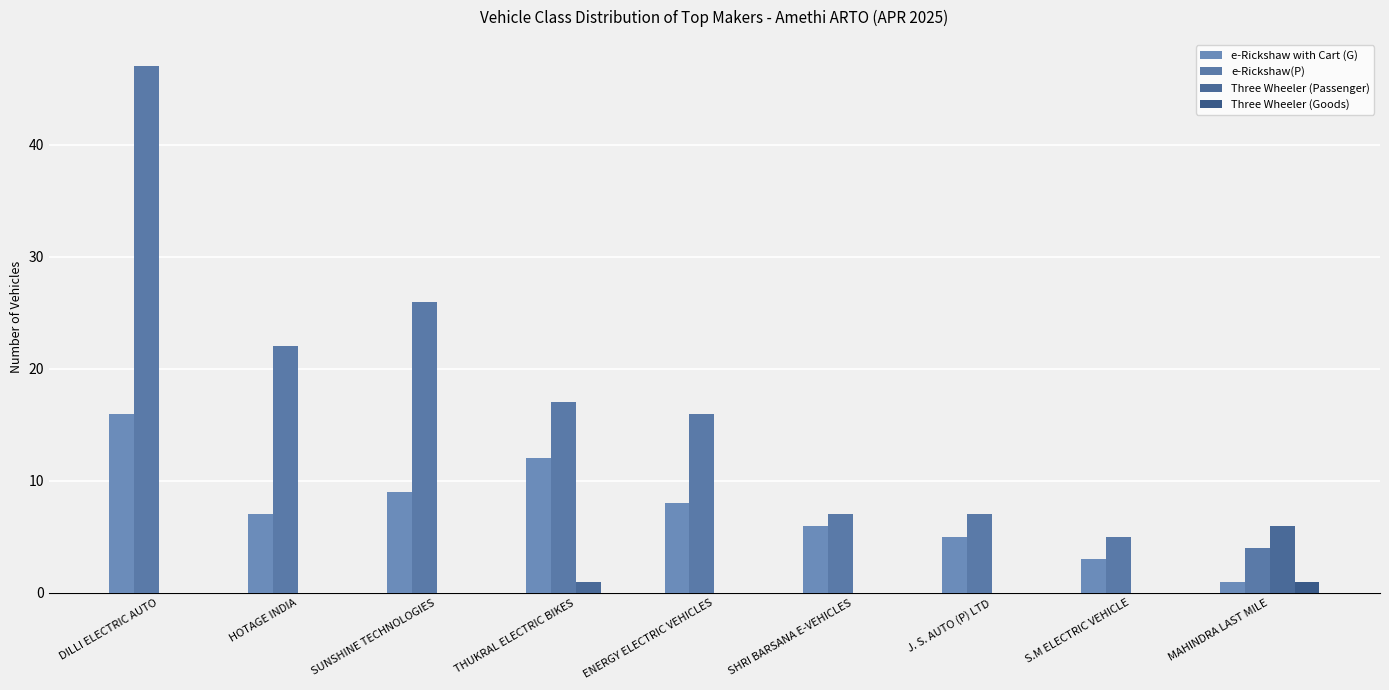

What is the label of the 6th bar from the right?

THUKRAL ELECTRIC BIKES